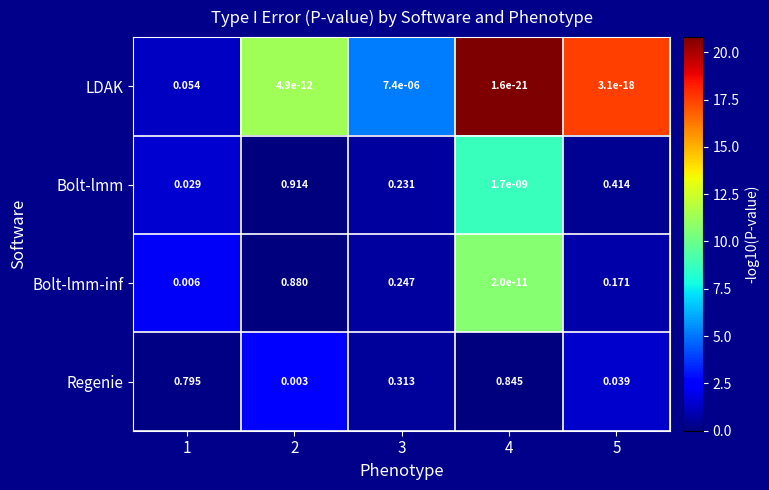

Which series has the widest spread of values?

Bolt-lmm